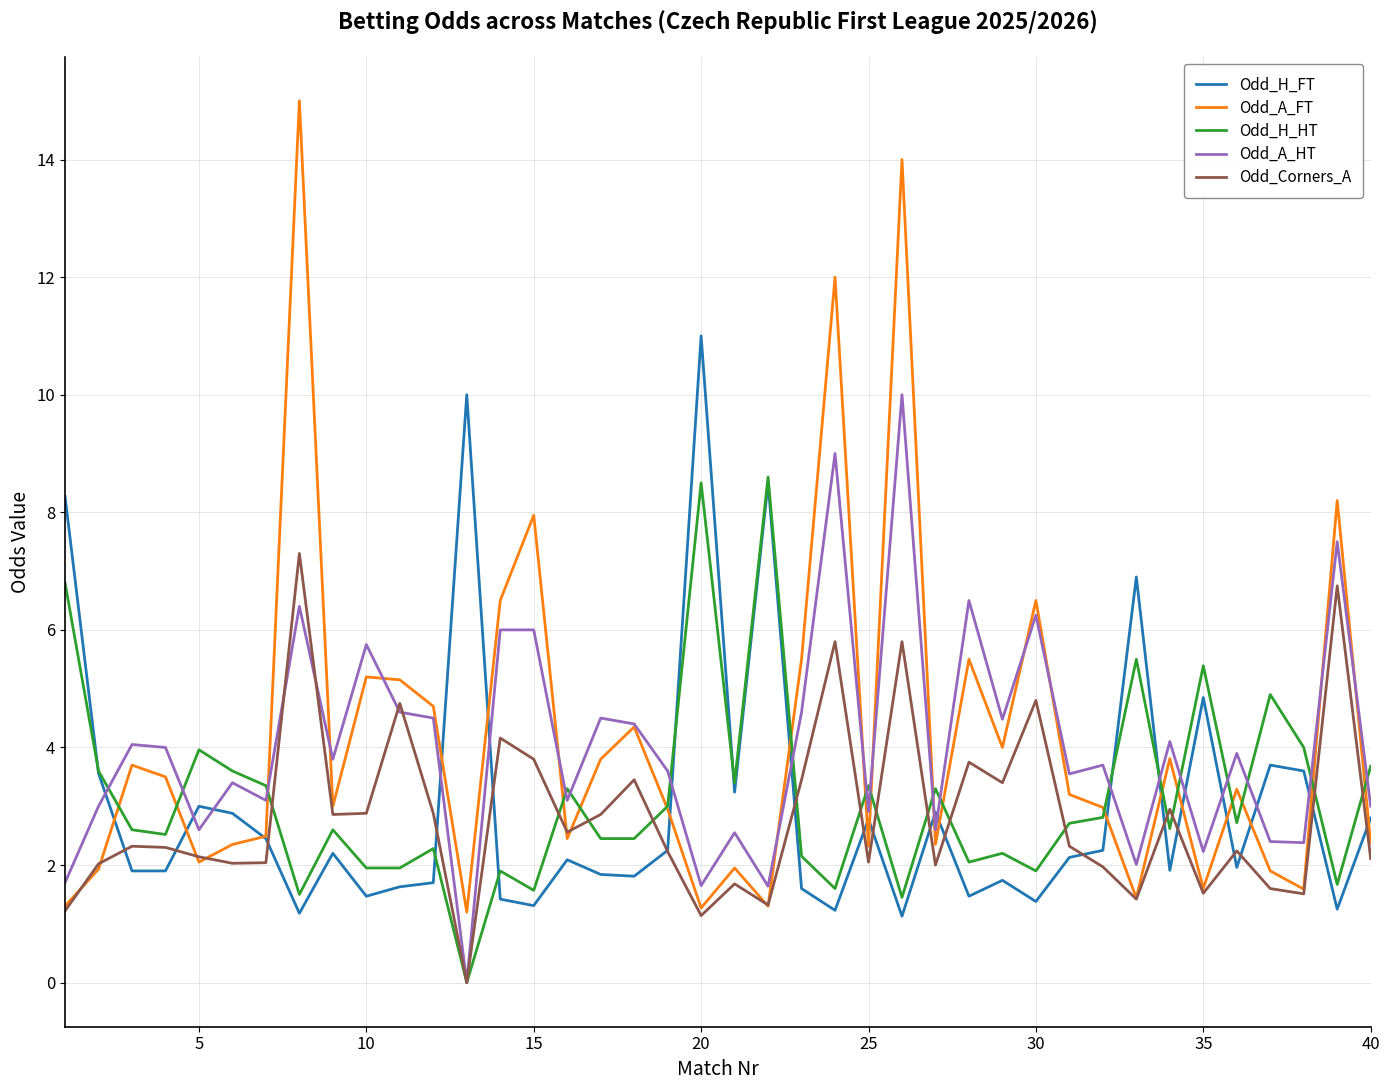

What is the highest value of the Odd_A_HT series?

10.0